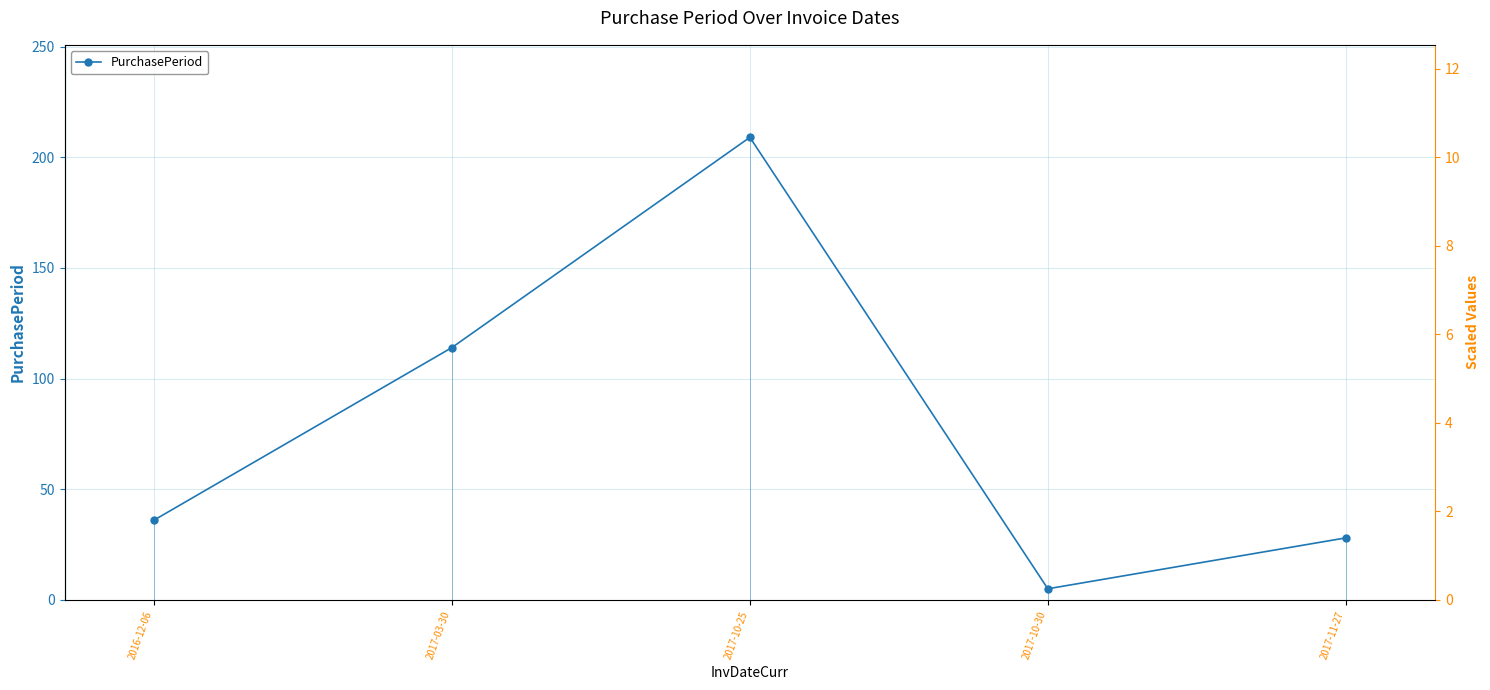

What is the difference between the values at 2017-11-27 and 2017-03-30?

86